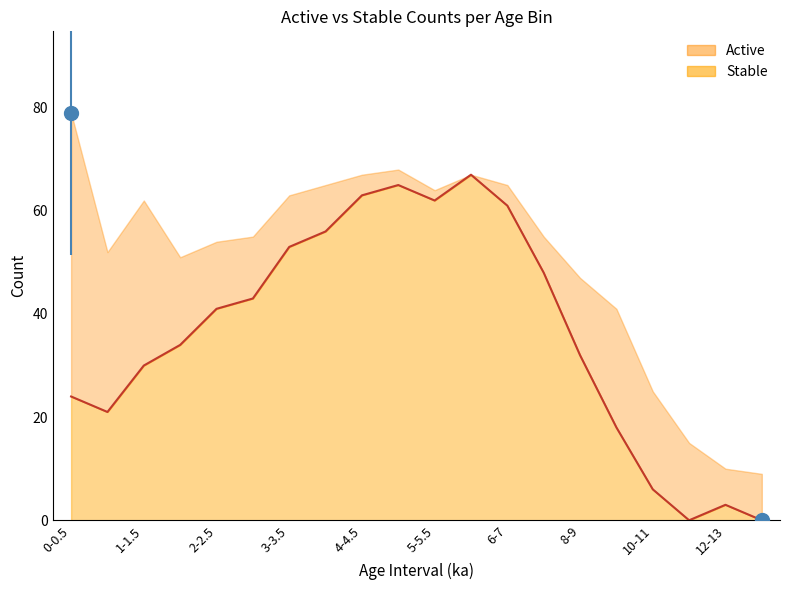

Which series has the widest spread of values?

Stable